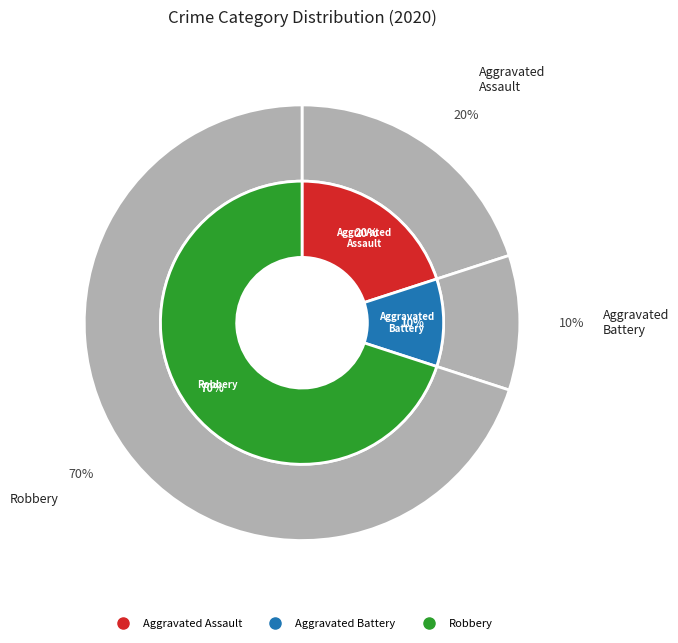

To the nearest percent, what is the combined percentage of Robbery and Aggravated Assault?

90%